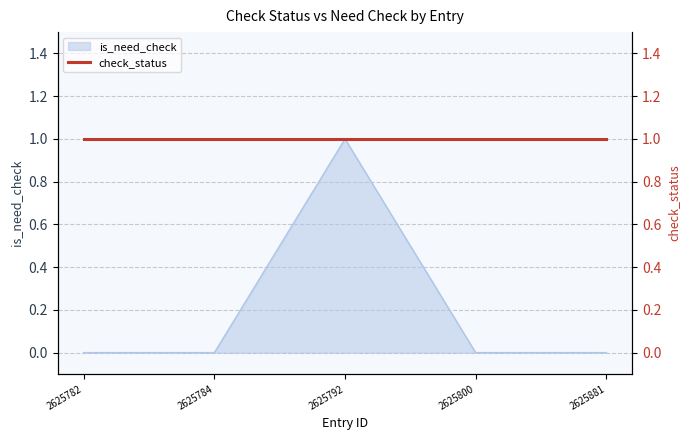

At which label does is_need_check reach its peak?

2625792